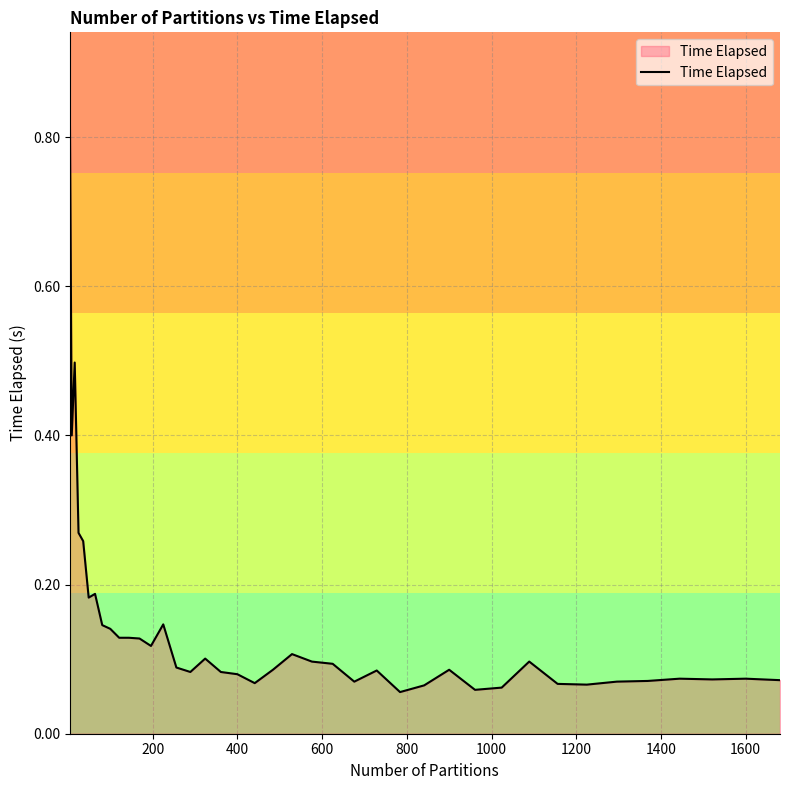

What is the greatest value displayed?

0.9